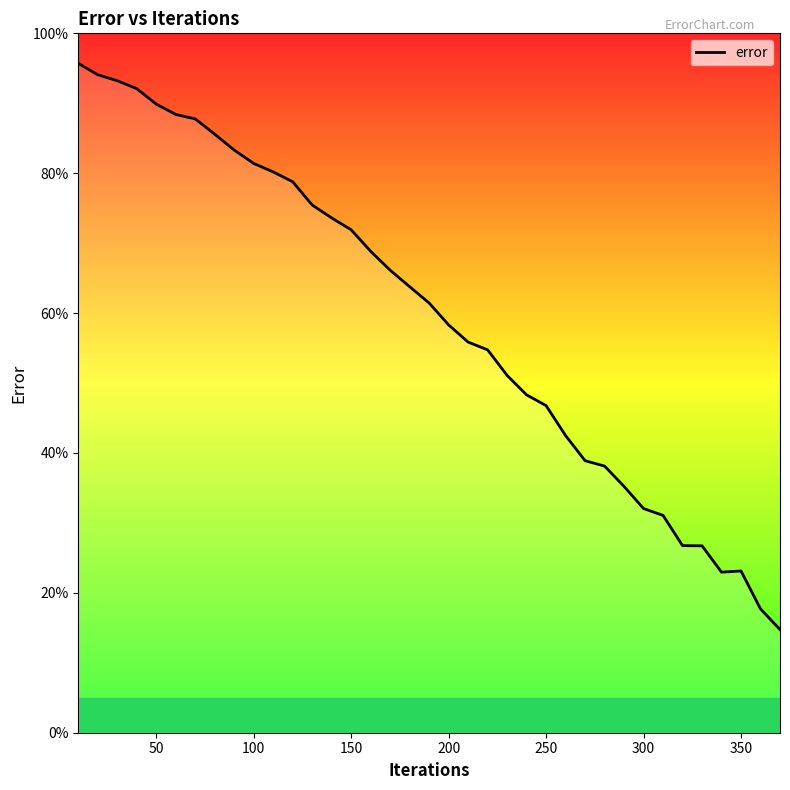

What is the difference between the maximum and minimum values?

81.0